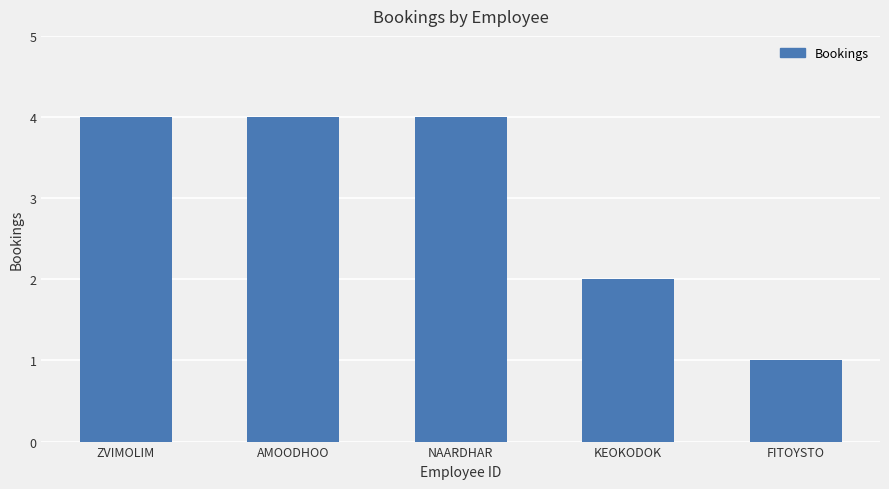

True or false: the data shows 2 at FITOYSTO.

False